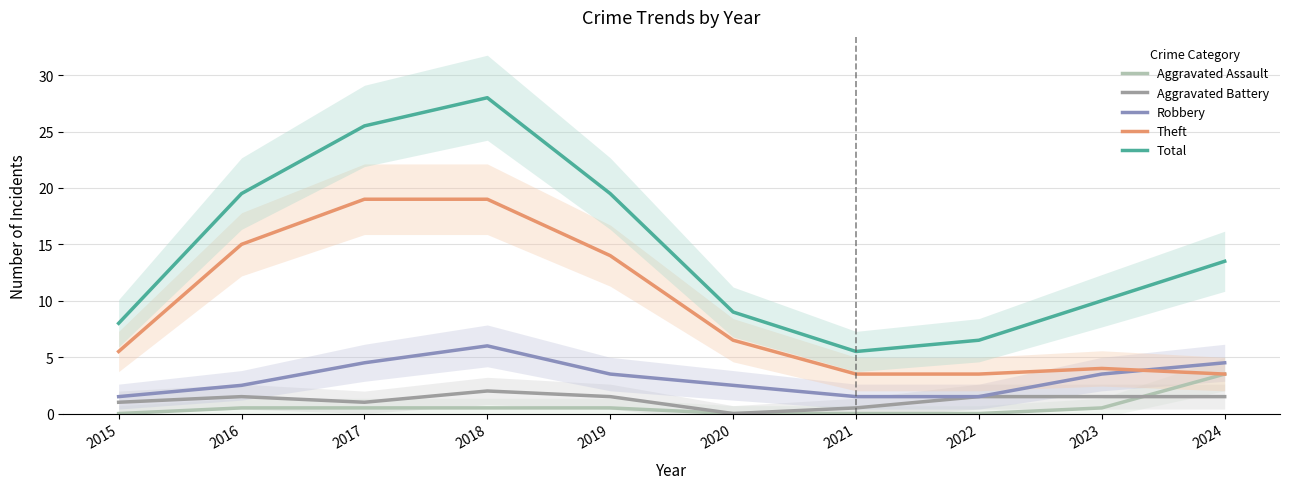

What are all the series names shown in the legend?

Aggravated Assault, Aggravated Battery, Robbery, Theft, Total